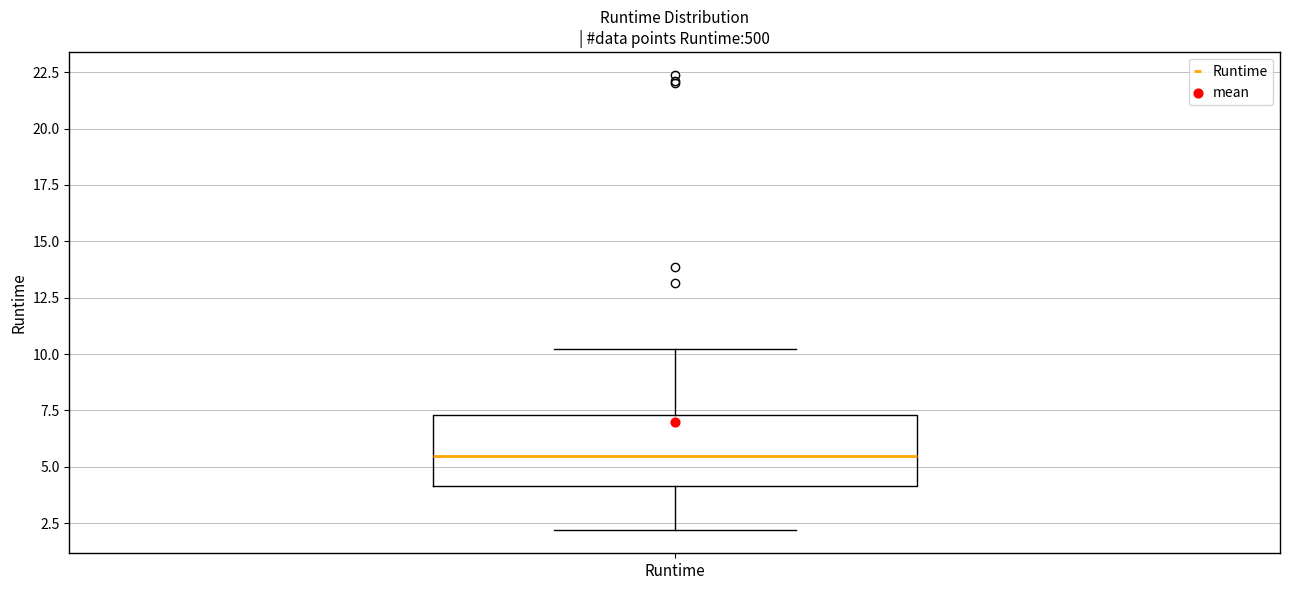

Where is the upper edge of the box for Runtime on the y-axis? The values are not printed on the chart, so give them approximately, as read against the axis.

7.5